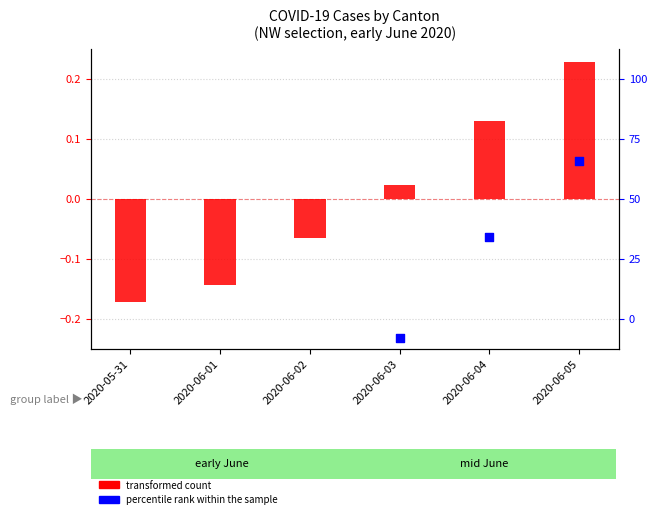

What are all the series names shown in the legend?

transformed count, percentile rank within the sample